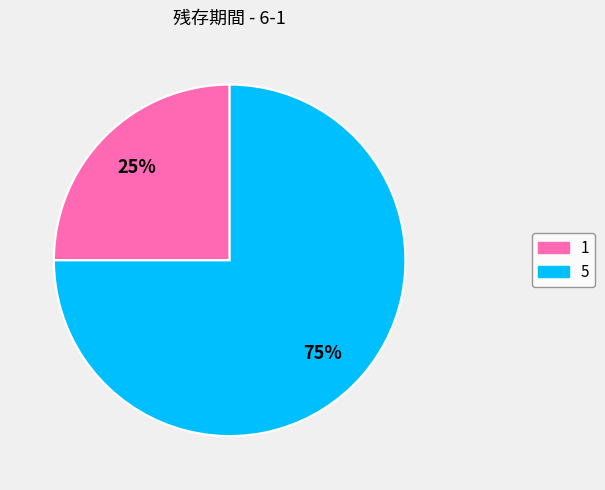

Rank the categories by value from highest to lowest.

5, 1